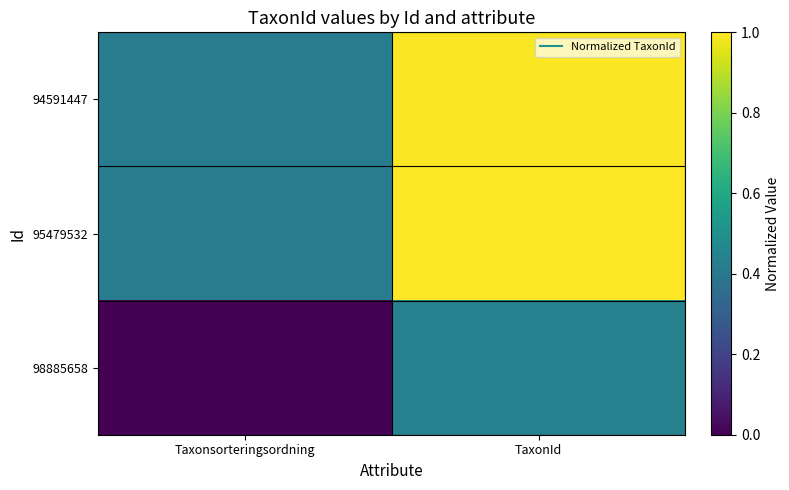

Which series has the largest total across all categories?

95479532